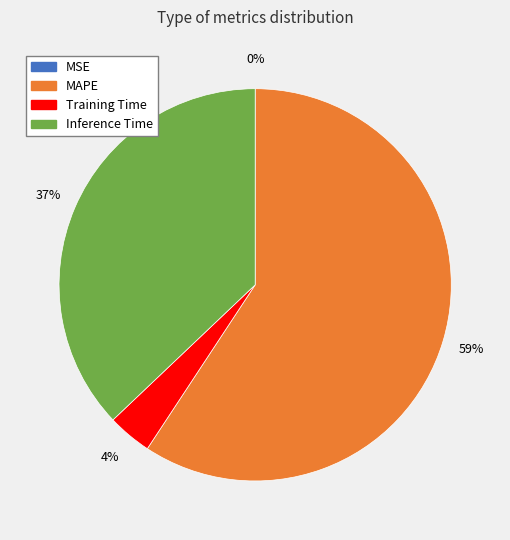

Is there any slice that represents more than half of the pie?

Yes